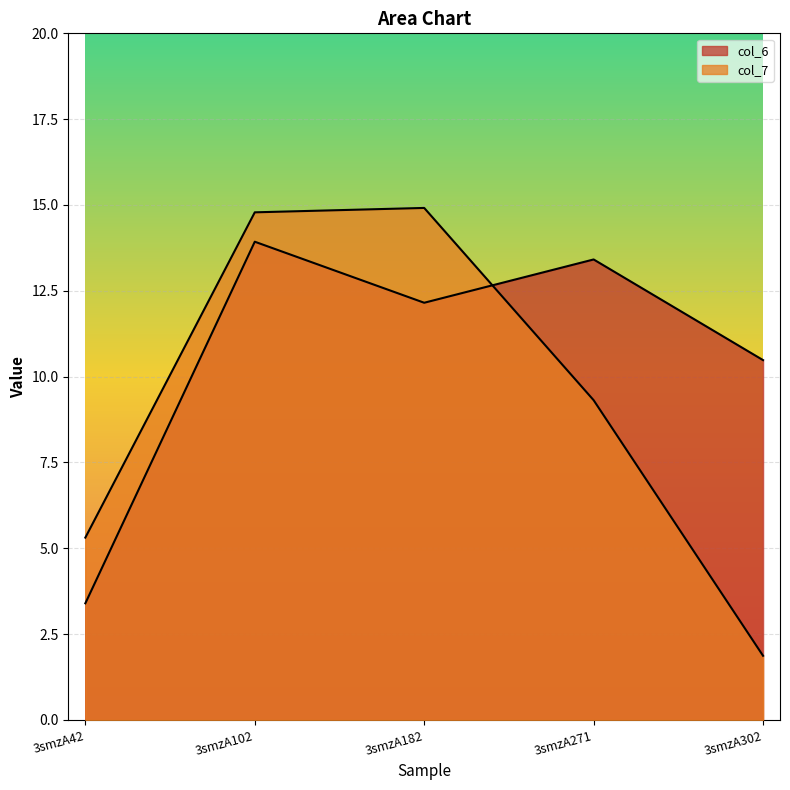

How many series are shown in this chart?

2